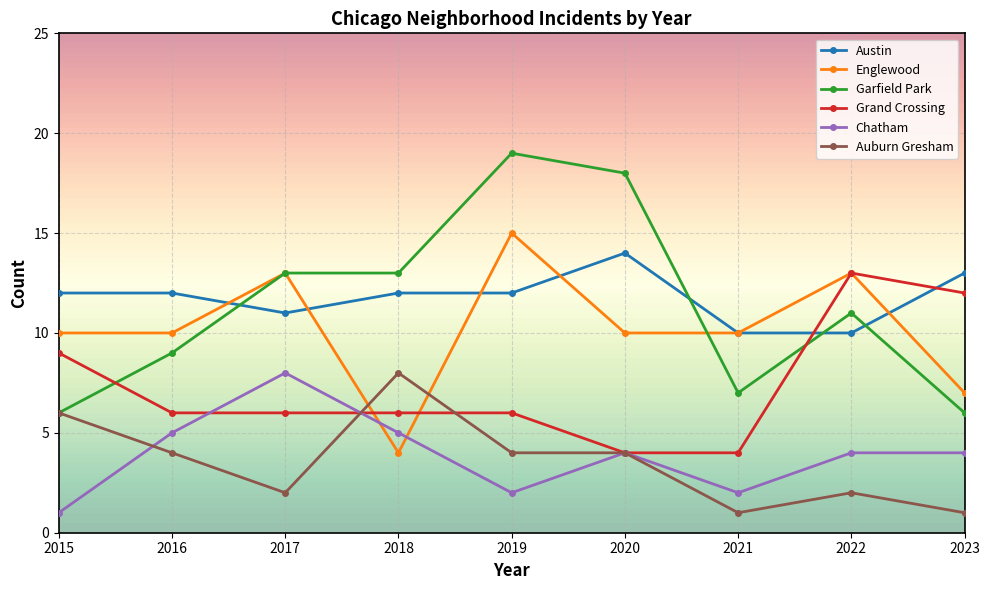

How many lines are shown in the chart?

6